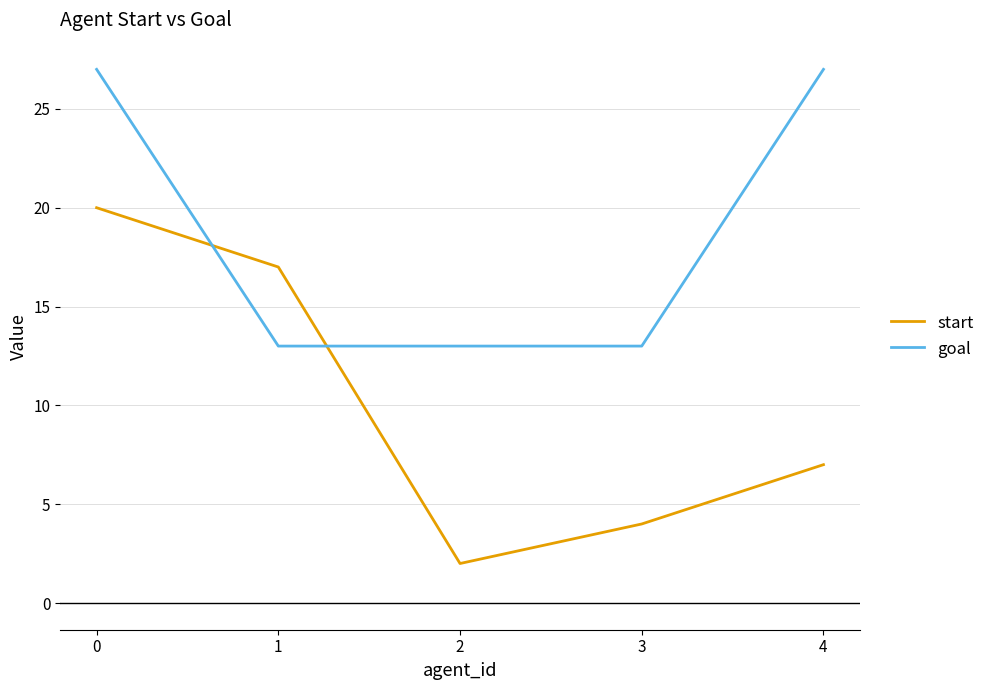

What is the total value across all series at 3?

17